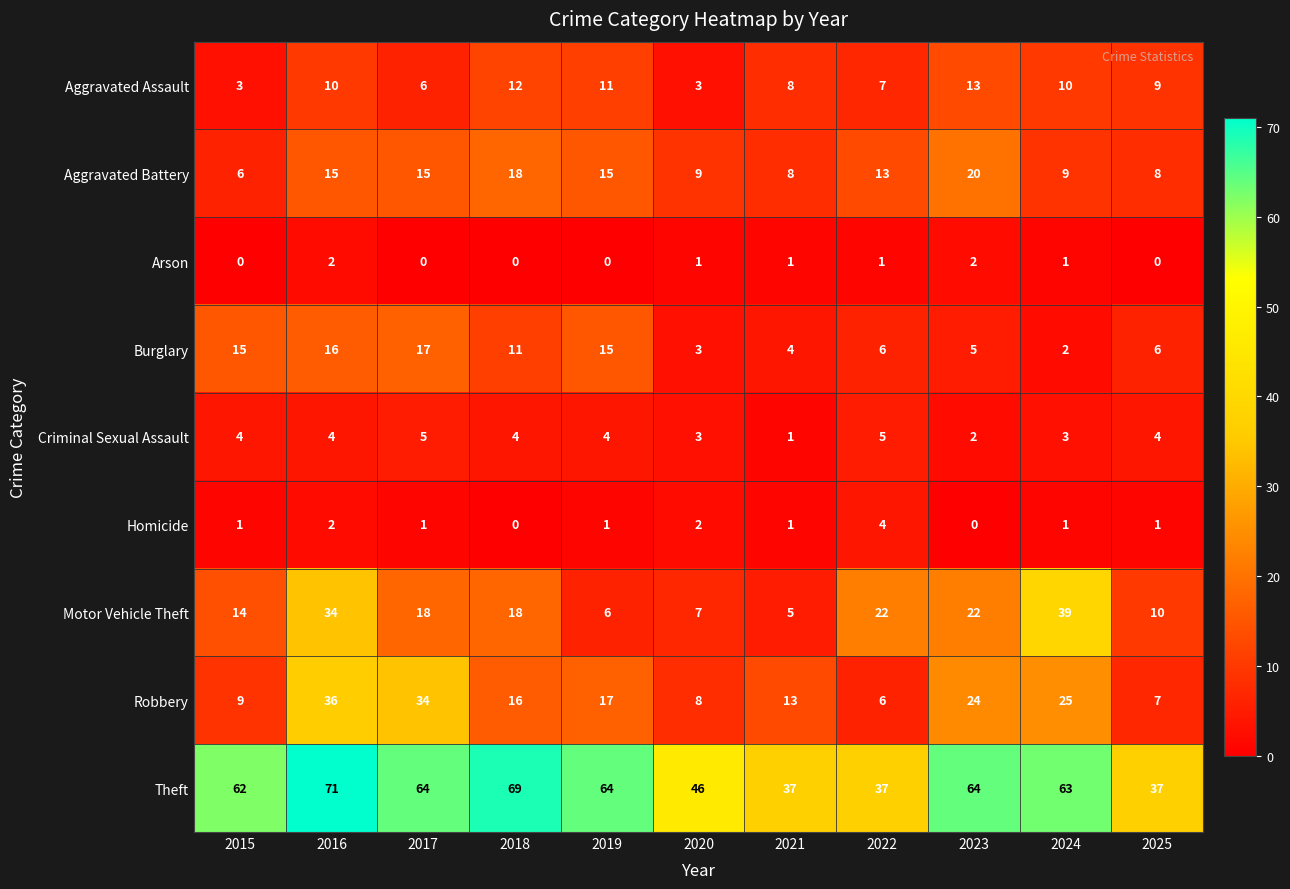

Between 2019 and 2022, which series saw the biggest shift?

Theft